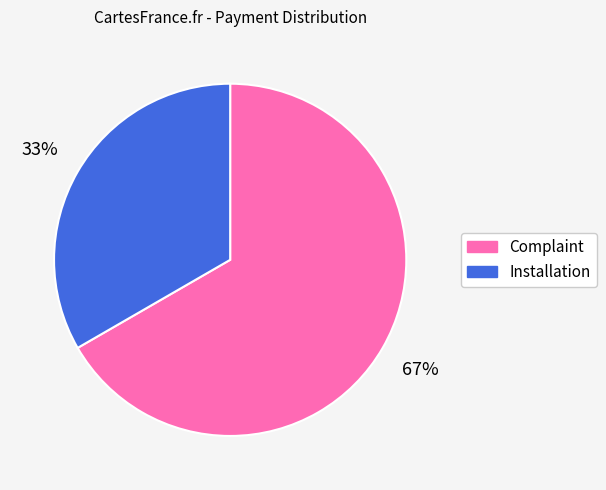

To the nearest percent, what is the average slice percentage?

50%